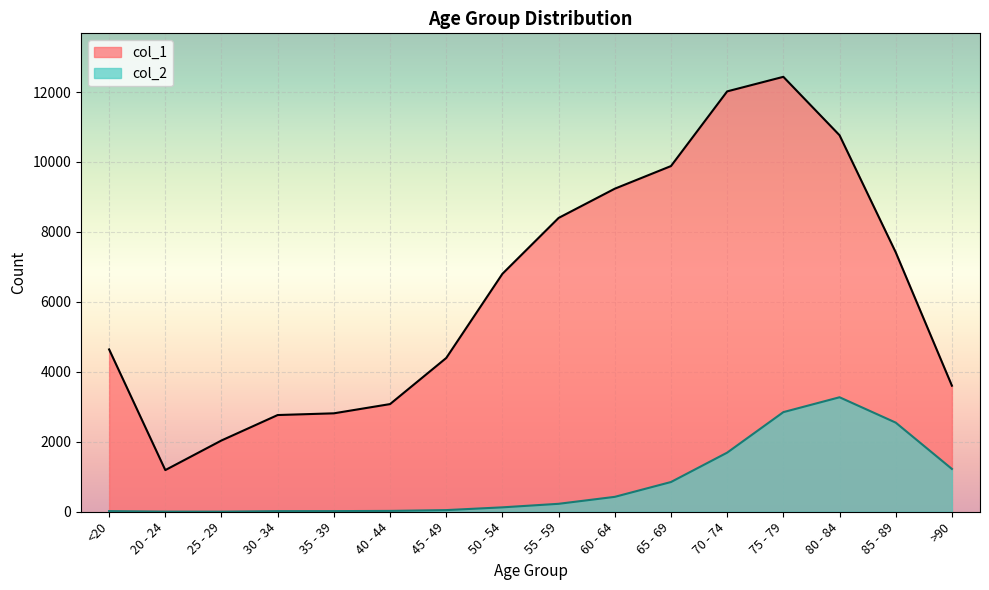

True or false: col_2 and col_1 intersect in this chart.

False